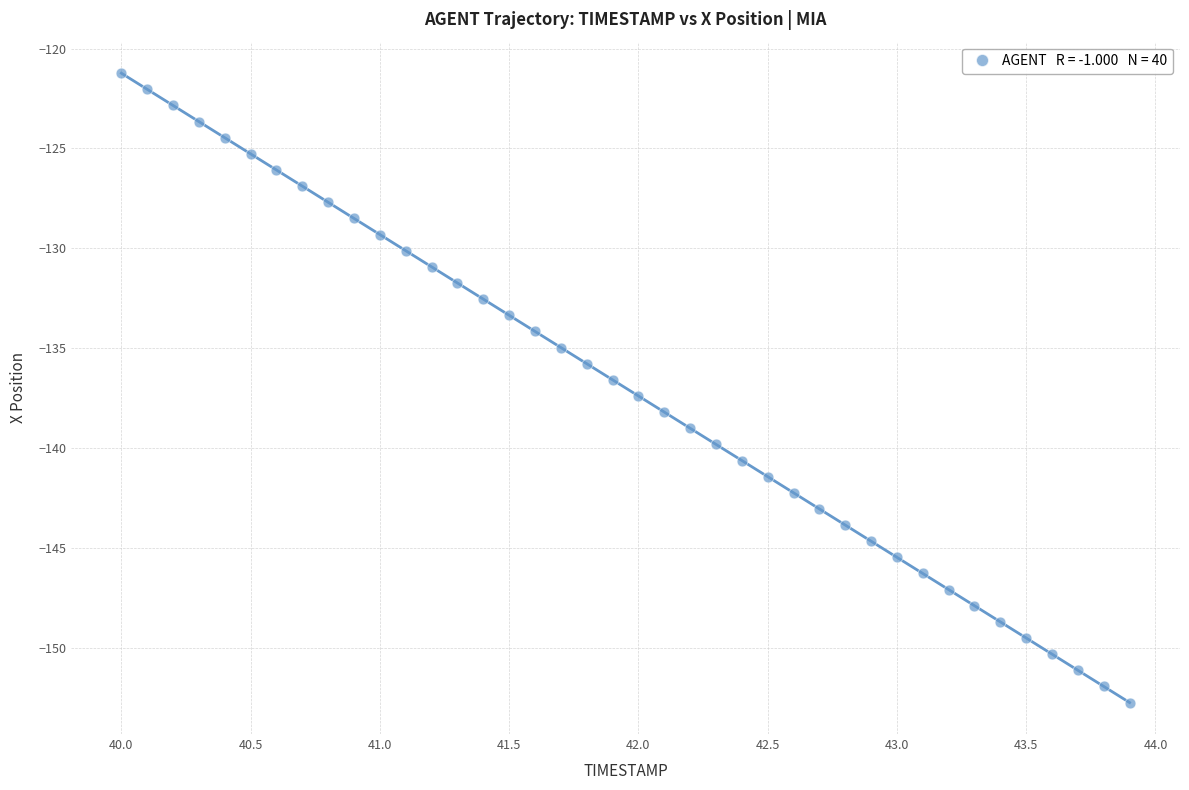

What is the range of Y values (max minus min)?

31.5